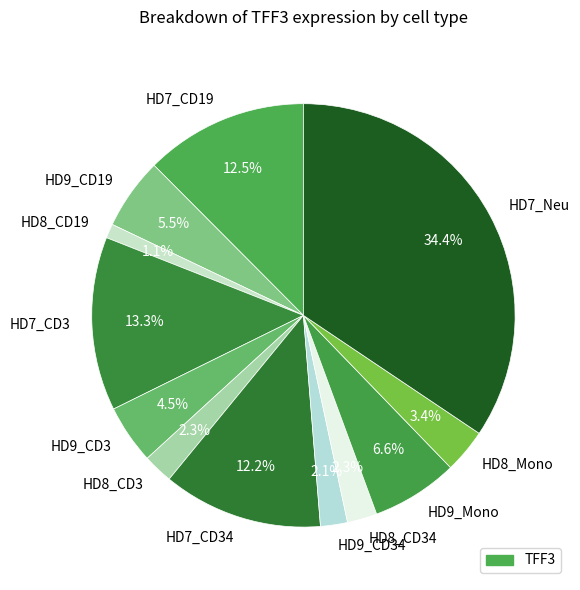

To the nearest percent, what percentage of the pie is HD8_CD34?

2%